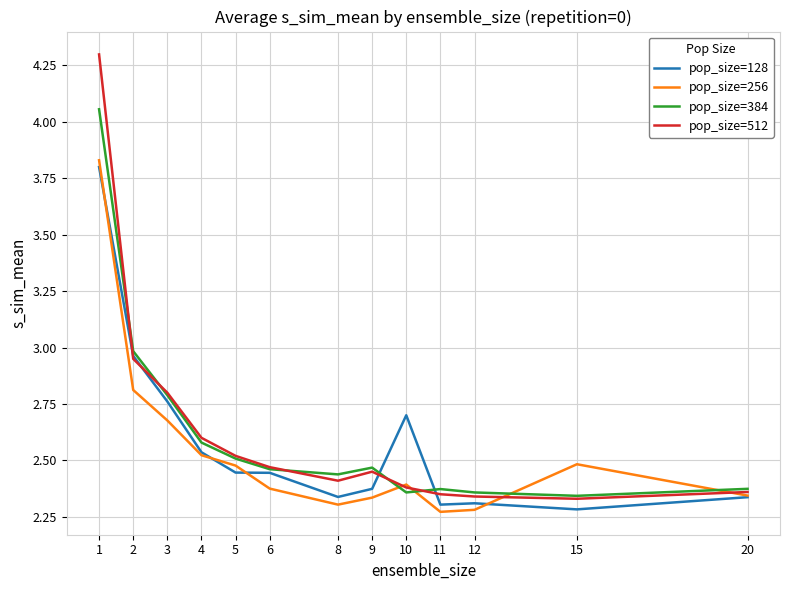

The pop_size=512 series shows 4.1 at 9. True or false?

False